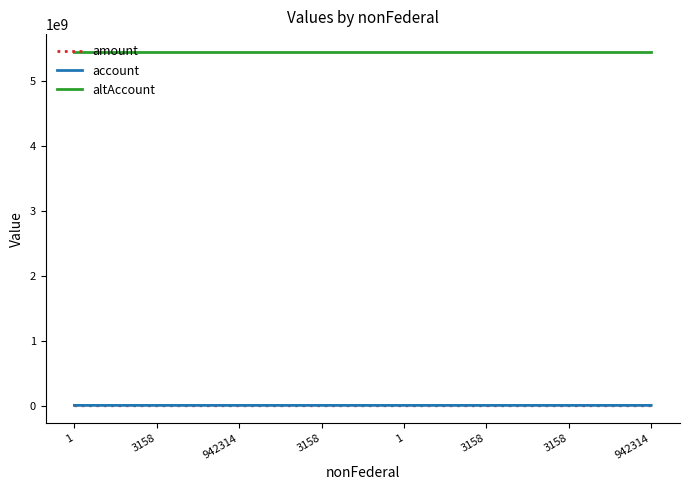

What are all the series names shown in the legend?

amount, account, altAccount